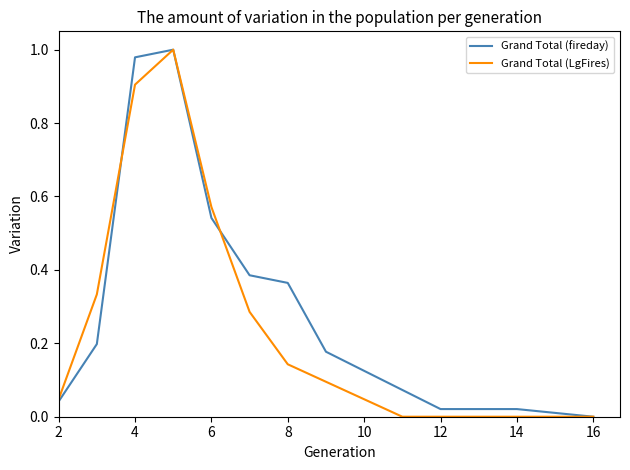

True or false: Grand Total (LgFires) has a value of -0.5 at 14.

False